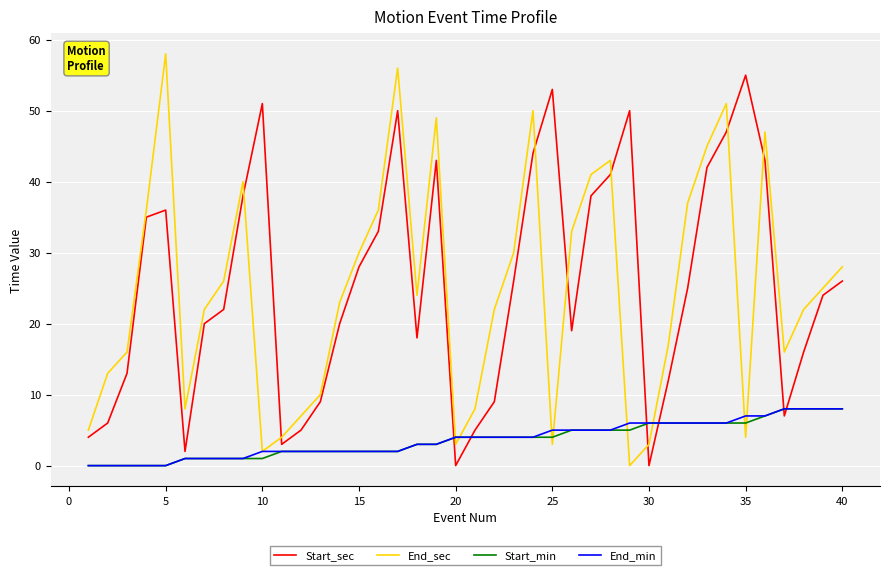

What is the maximum value shown in the chart?

58